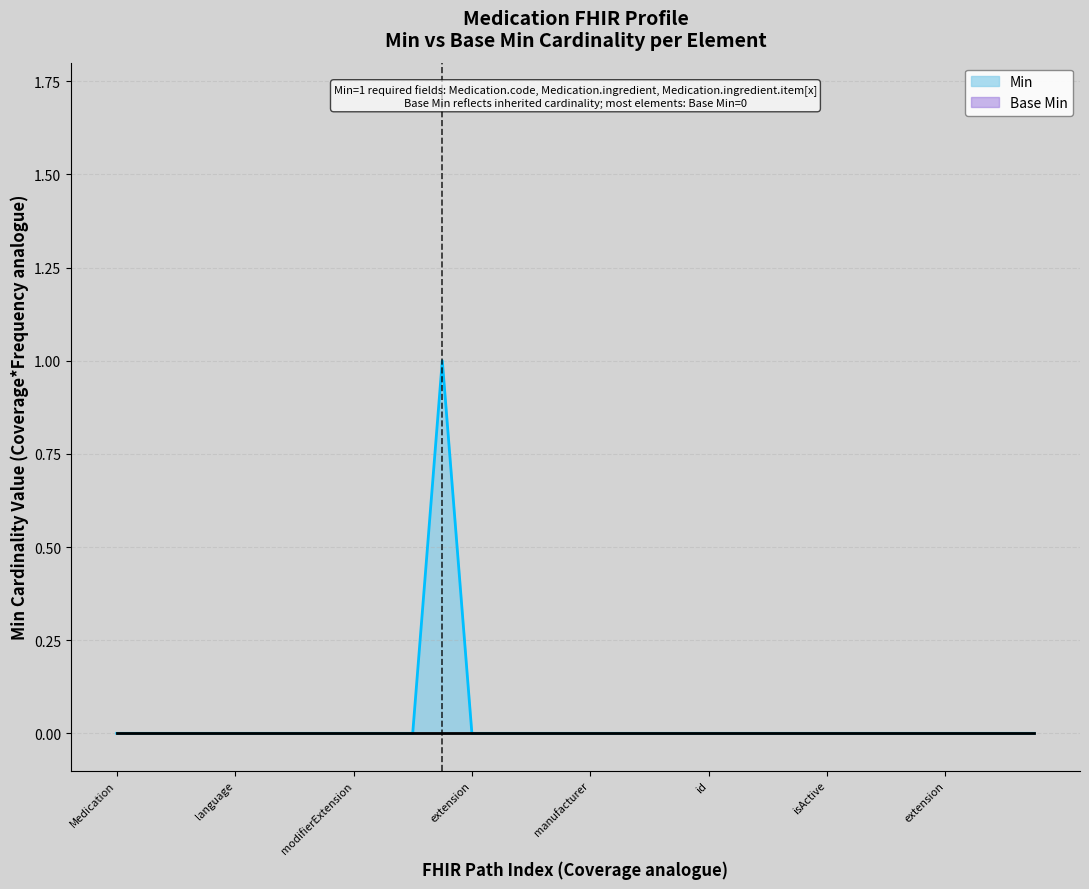

Does the chart have visible grid lines?

Yes